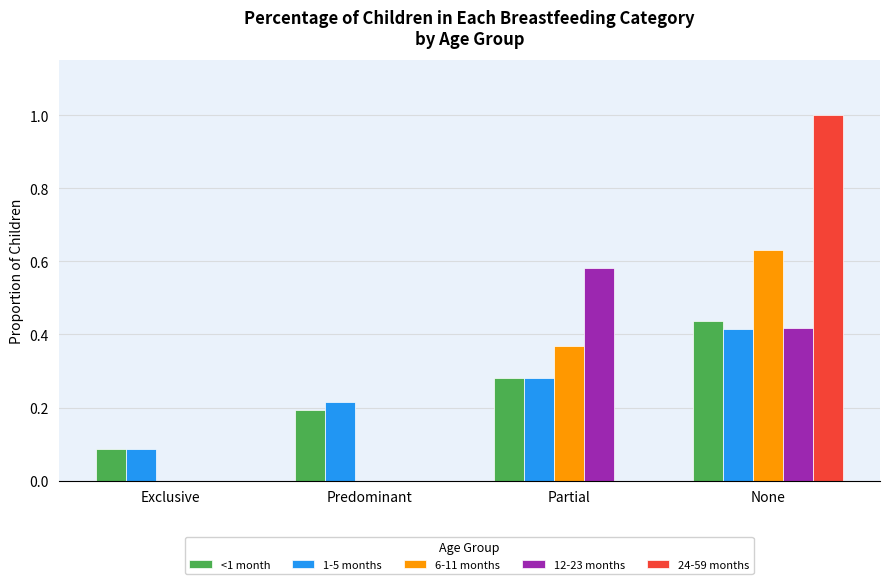

What are all the series names shown in the legend?

<1 month, 1-5 months, 6-11 months, 12-23 months, 24-59 months